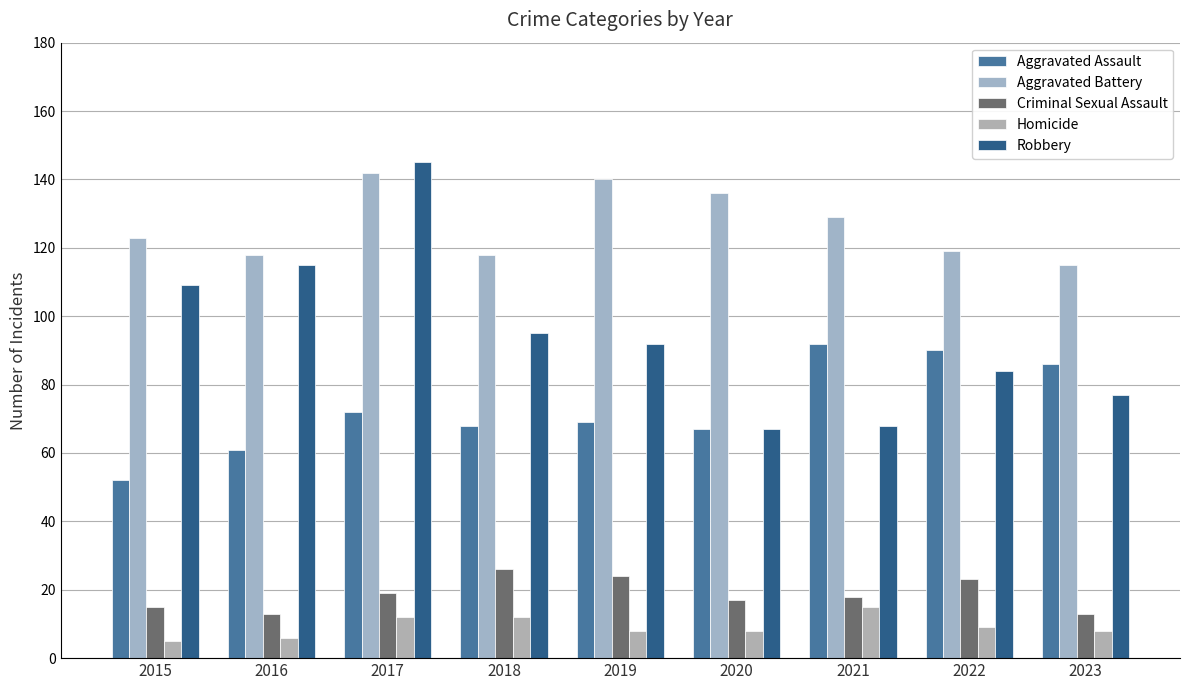

What is the value of the Aggravated Assault bar at the 8th from the left?

90